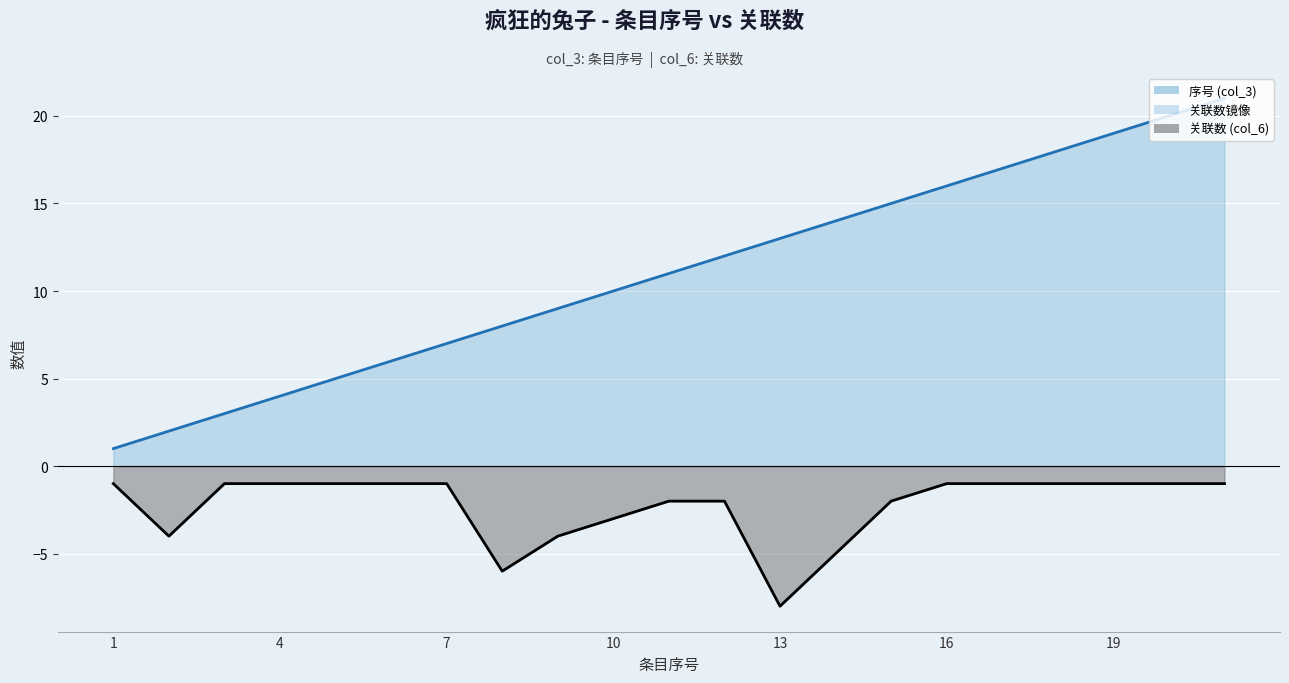

What is the sum of all values?

-48